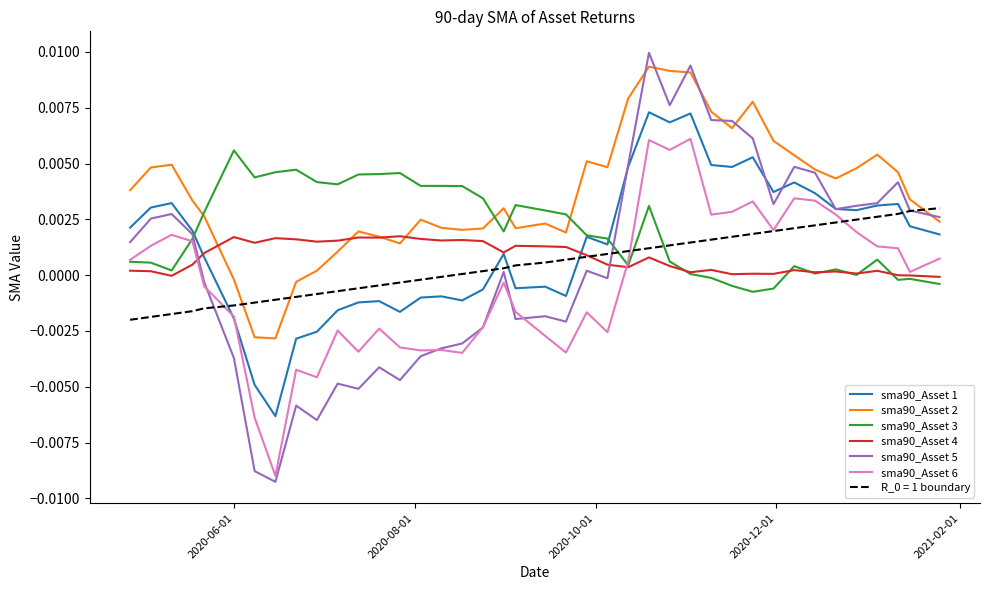

True or false: sma90_Asset 1 and sma90_Asset 2 cross at least once.

False